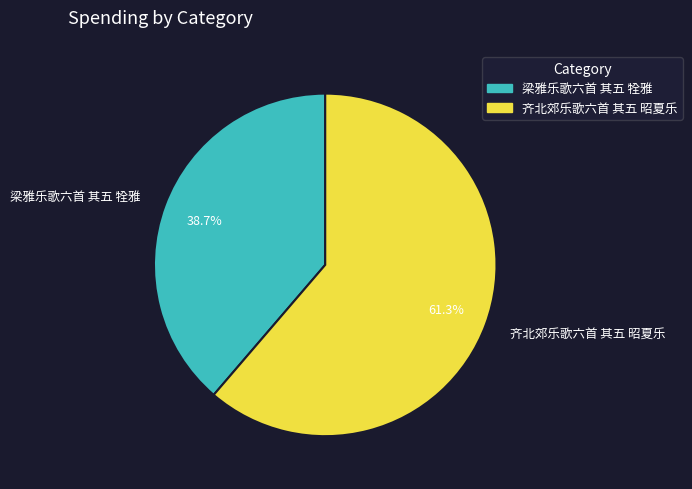

What percentage is NOT represented by 齐北郊乐歌六首 其五 昭夏乐?

38.7%